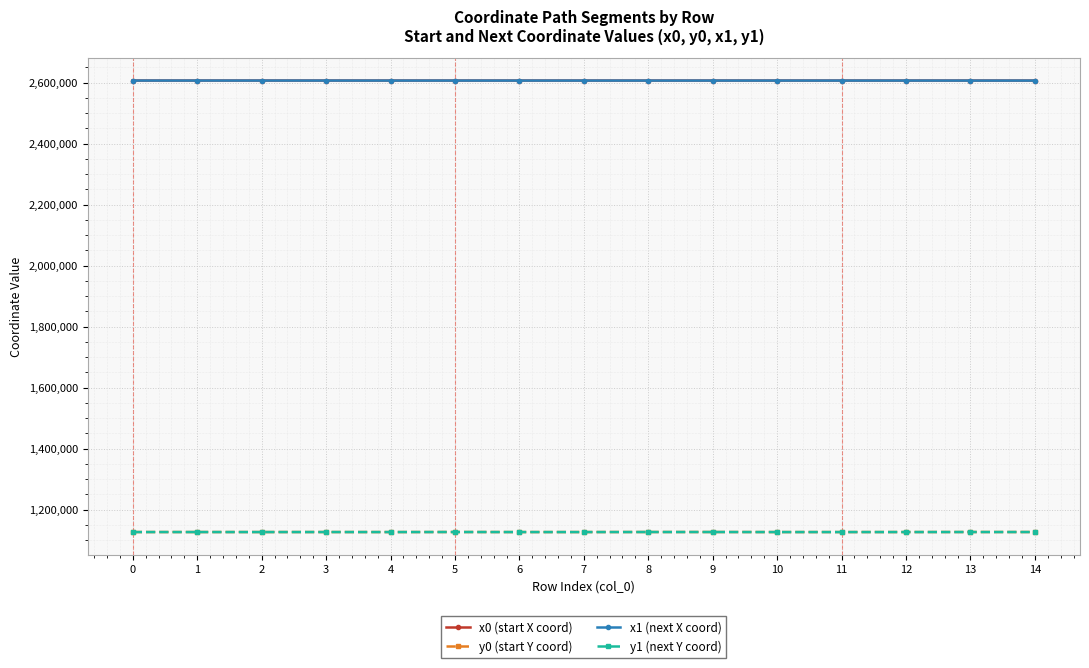

What is the difference between the maximum and minimum values in the y1 (next Y coord) series?

148.3